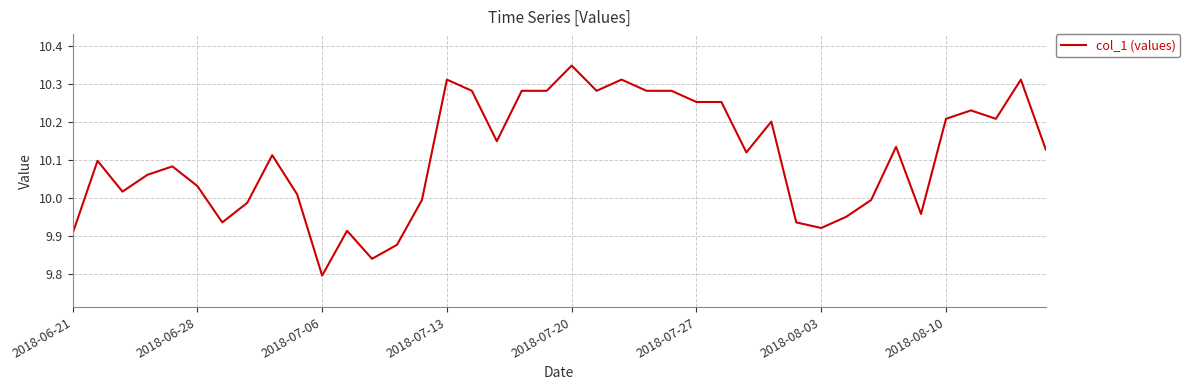

Does the chart have visible grid lines?

Yes